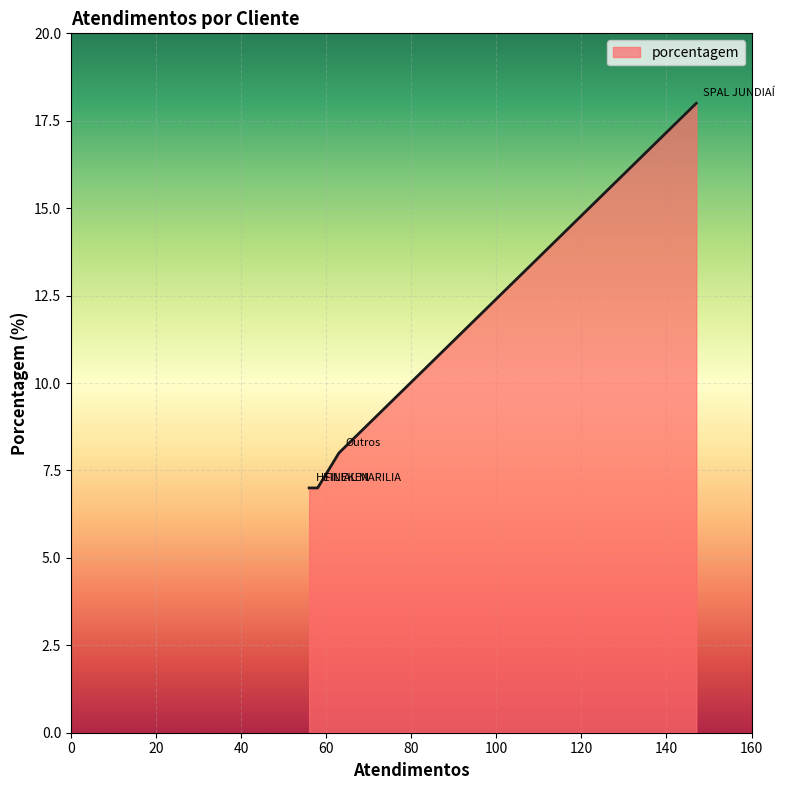

What is the greatest value displayed?

18